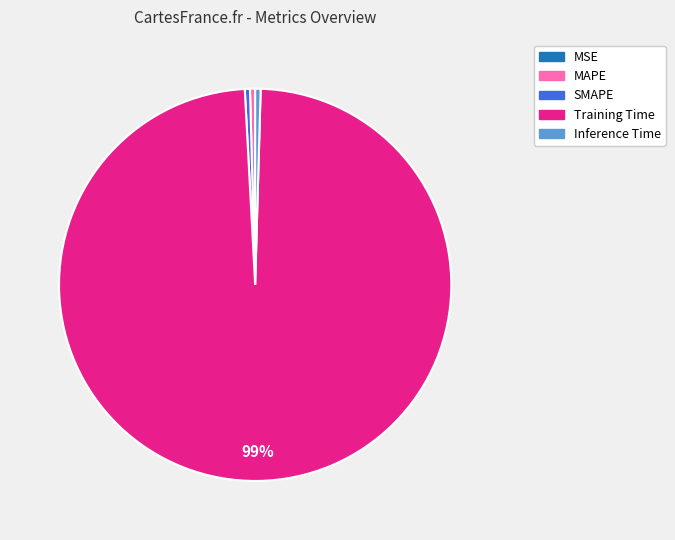

Do MAPE and Inference Time together represent more than half of the pie?

No